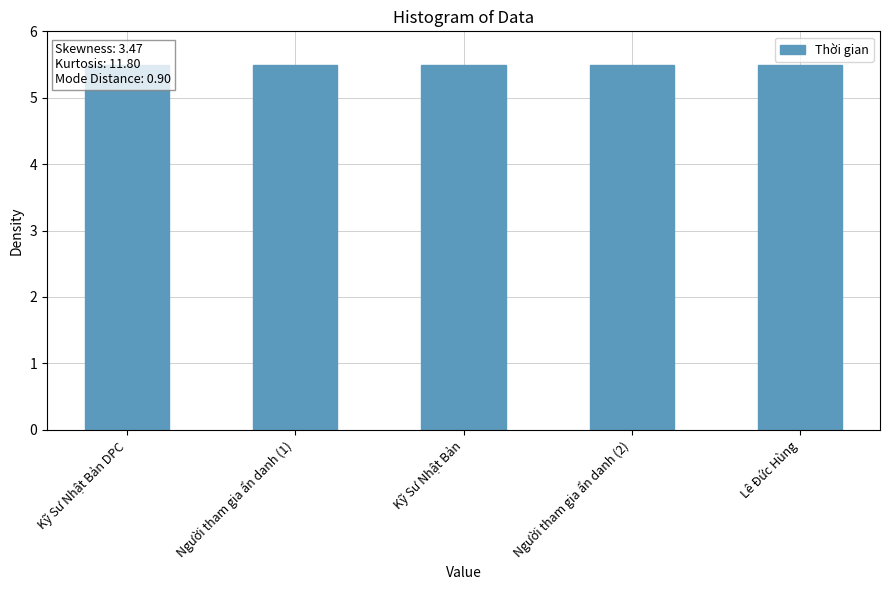

Which category has the lowest value across all series?

Lê Đức Hùng